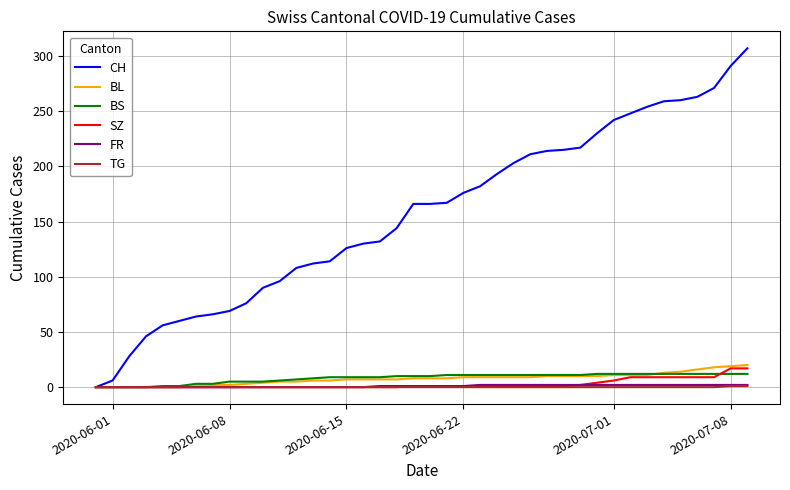

Which series has the largest total across all categories?

CH